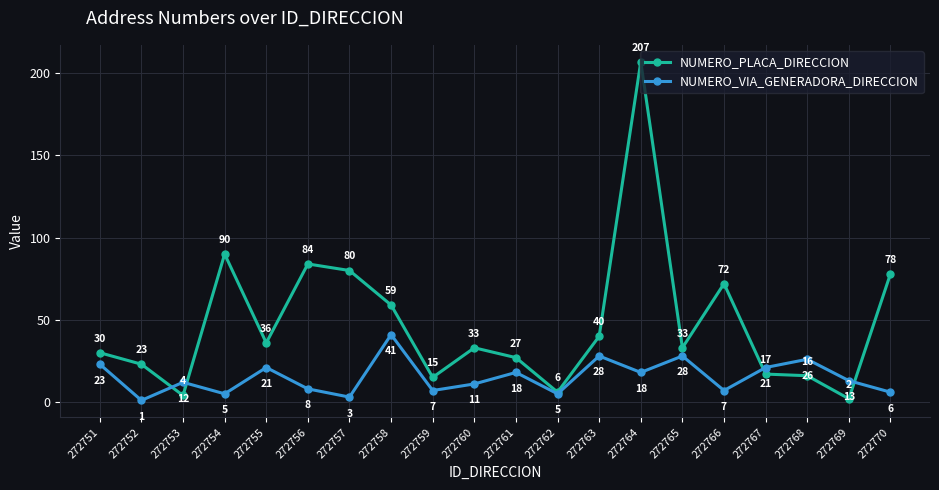

True or false: NUMERO_VIA_GENERADORA_DIRECCION has more than 0 points higher than both neighbors.

True